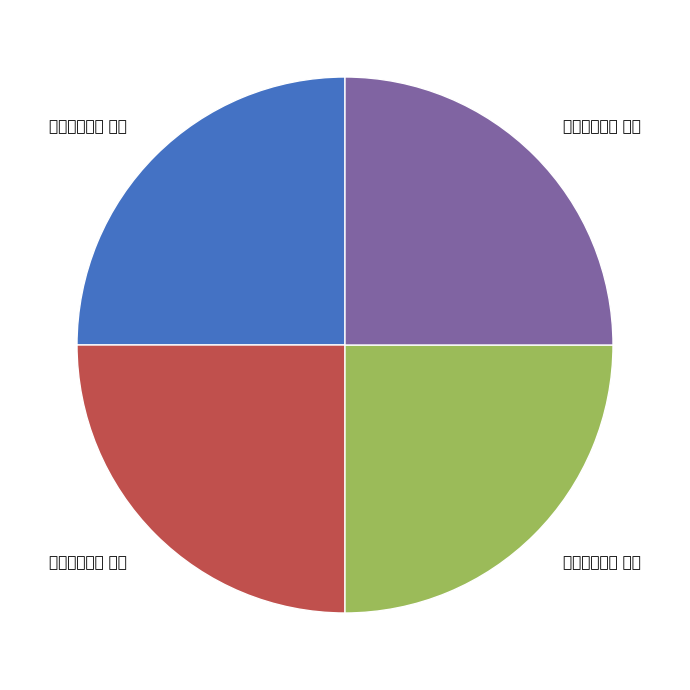

How many slices are in this pie chart?

4